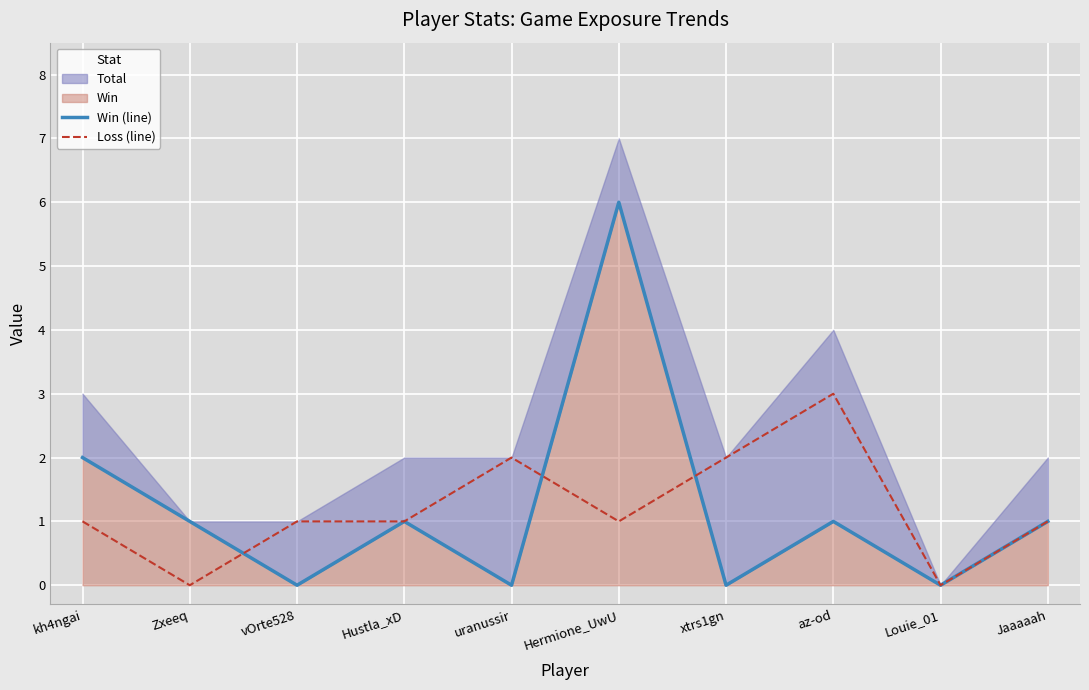

Which category has the highest value in the Loss (line) series?

az-od